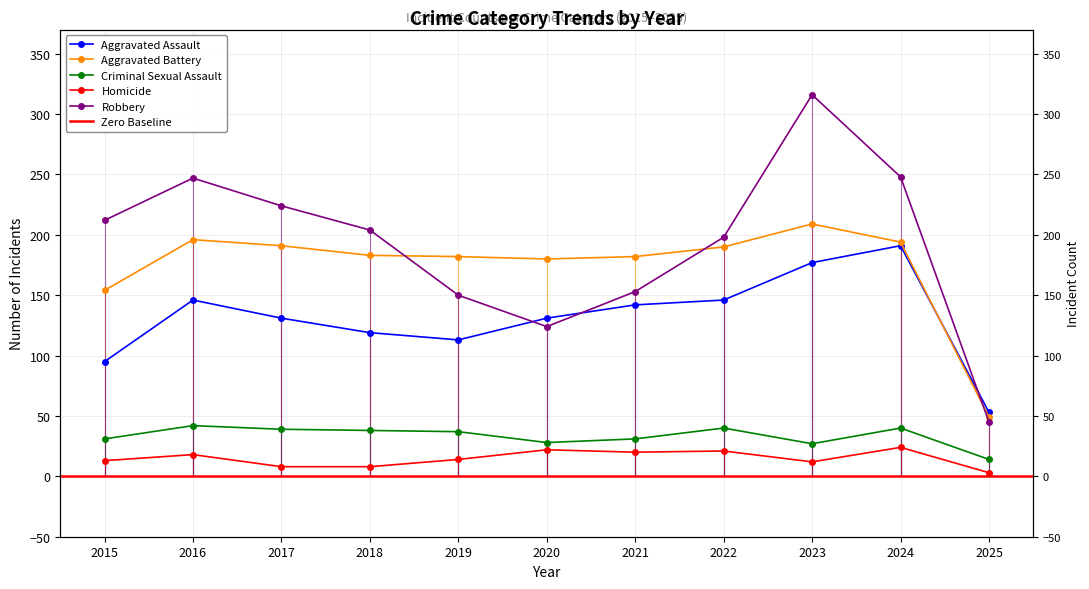

The value of Homicide at 2019 is 25. True or false?

False